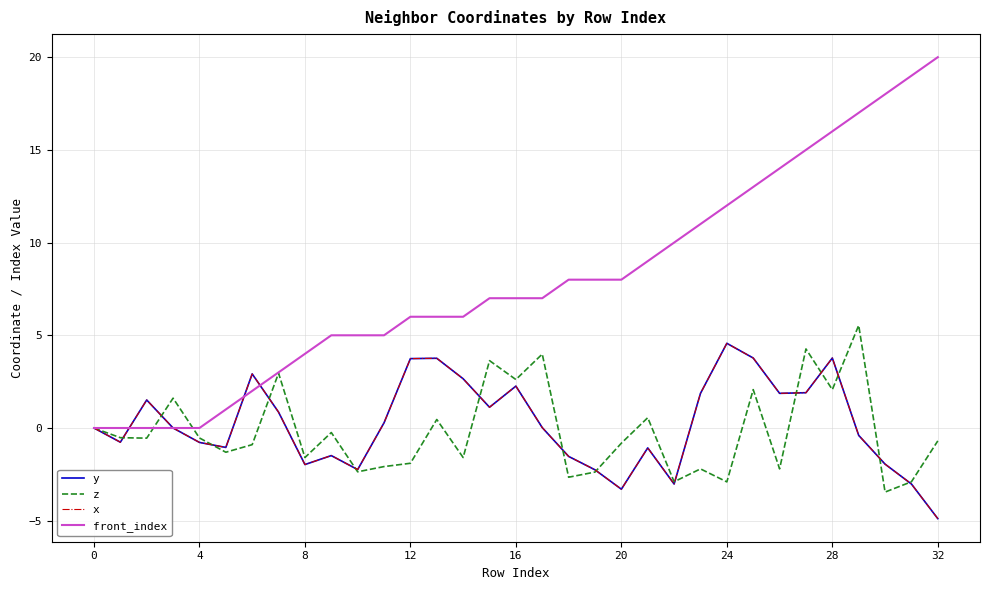

Does the chart have visible grid lines?

Yes